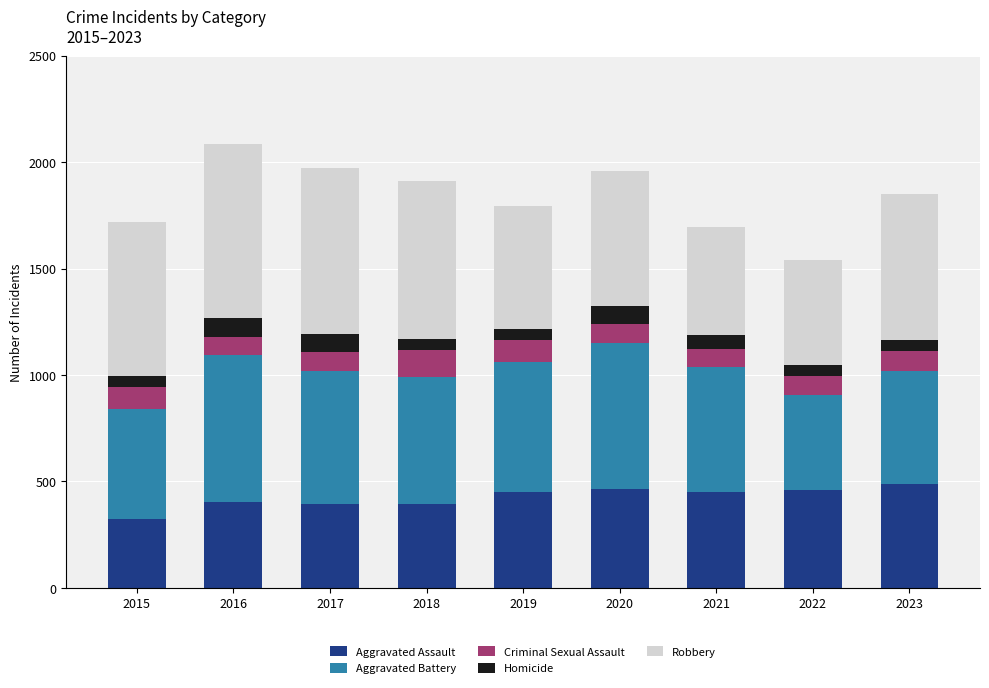

What are all the series names shown in the legend?

Aggravated Assault, Aggravated Battery, Criminal Sexual Assault, Homicide, Robbery